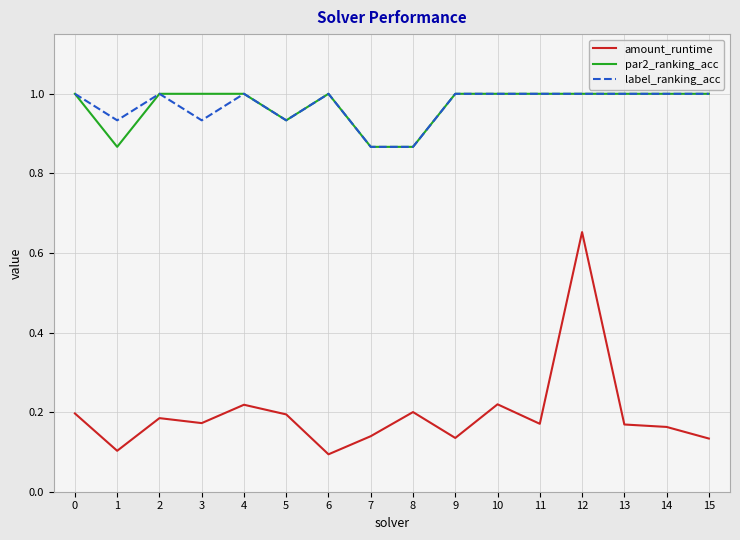

How many categories are shown in the chart?

16